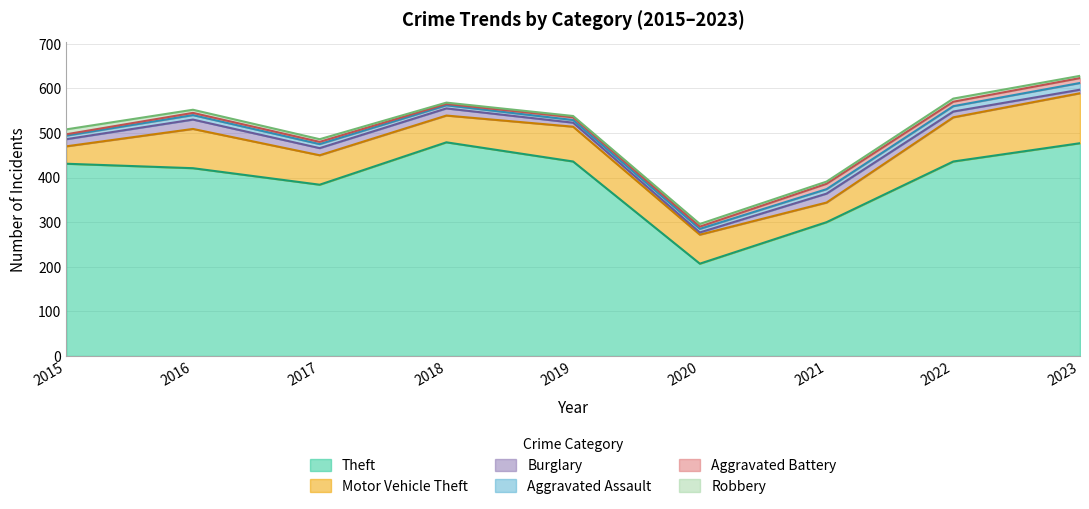

What is the sum of all Motor Vehicle Theft values?

651